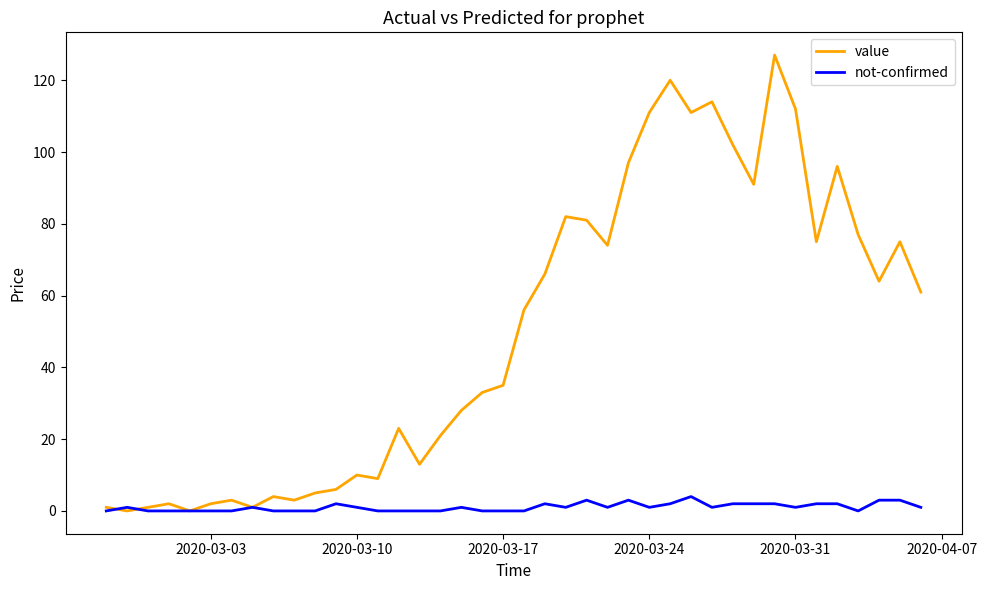

Is this an area chart (filled region under the line)?

No